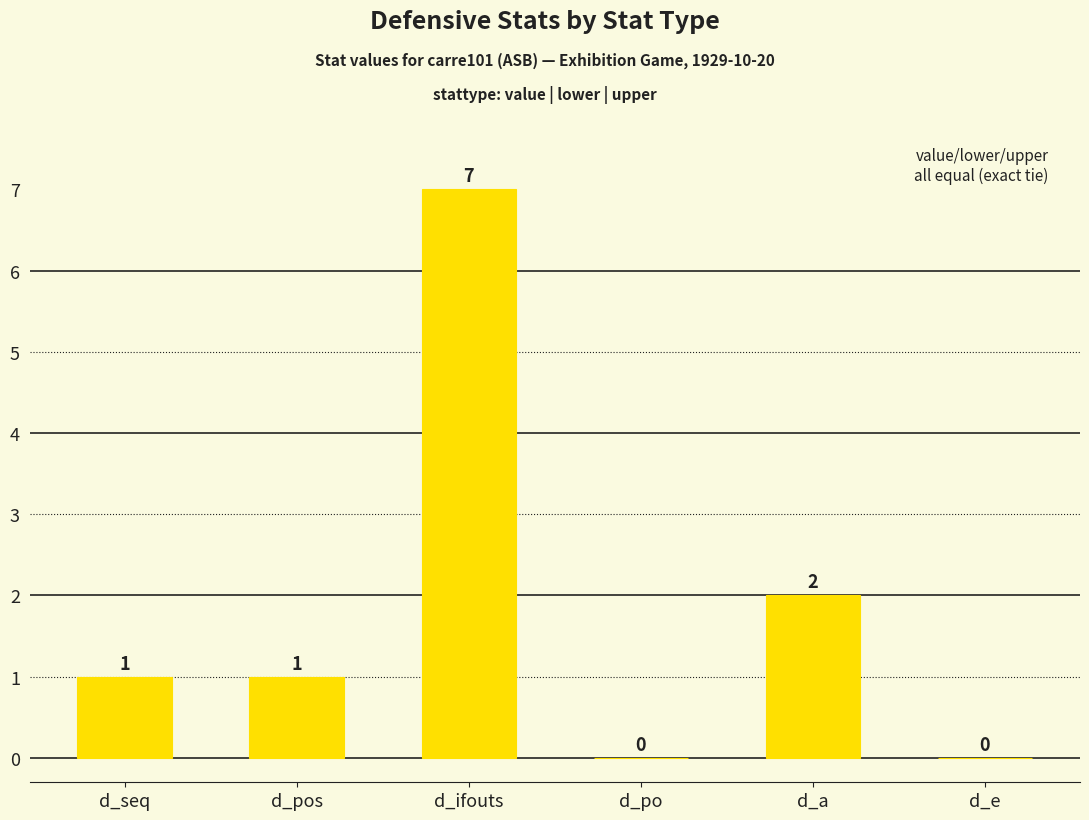

What is the greatest value displayed?

7